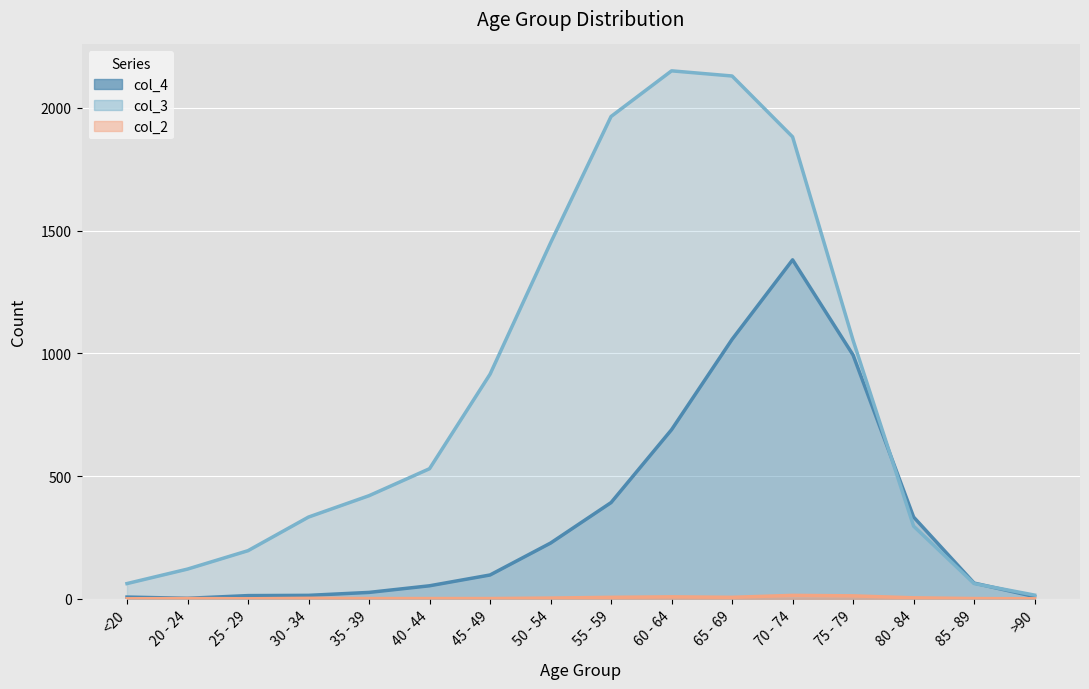

What is the total value across all series at 75 - 79?

2058